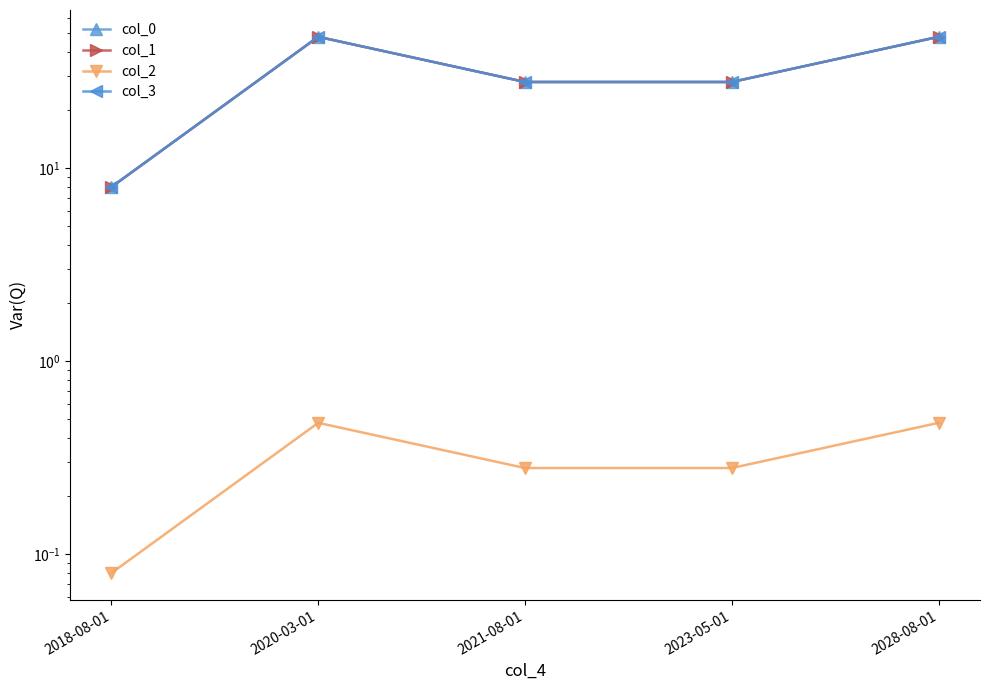

The value of col_0 at 2028-08-01 is 19.2. True or false?

False